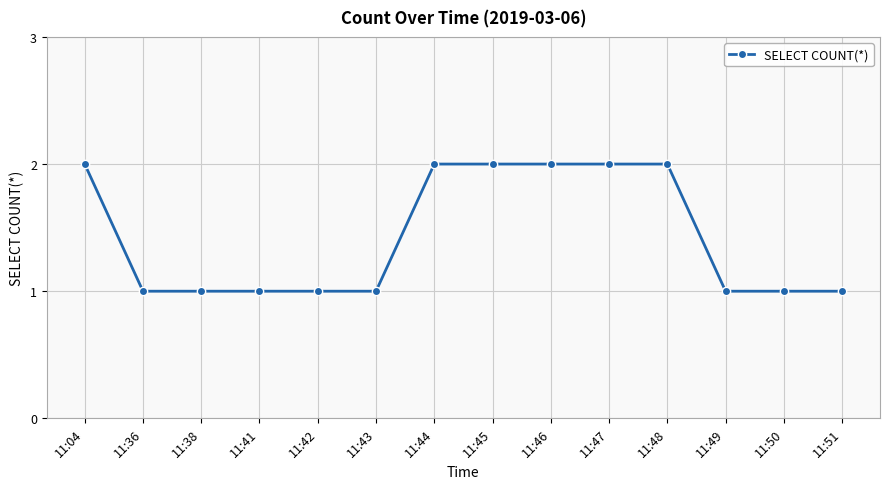

What is the approximate value at 11:51?

1